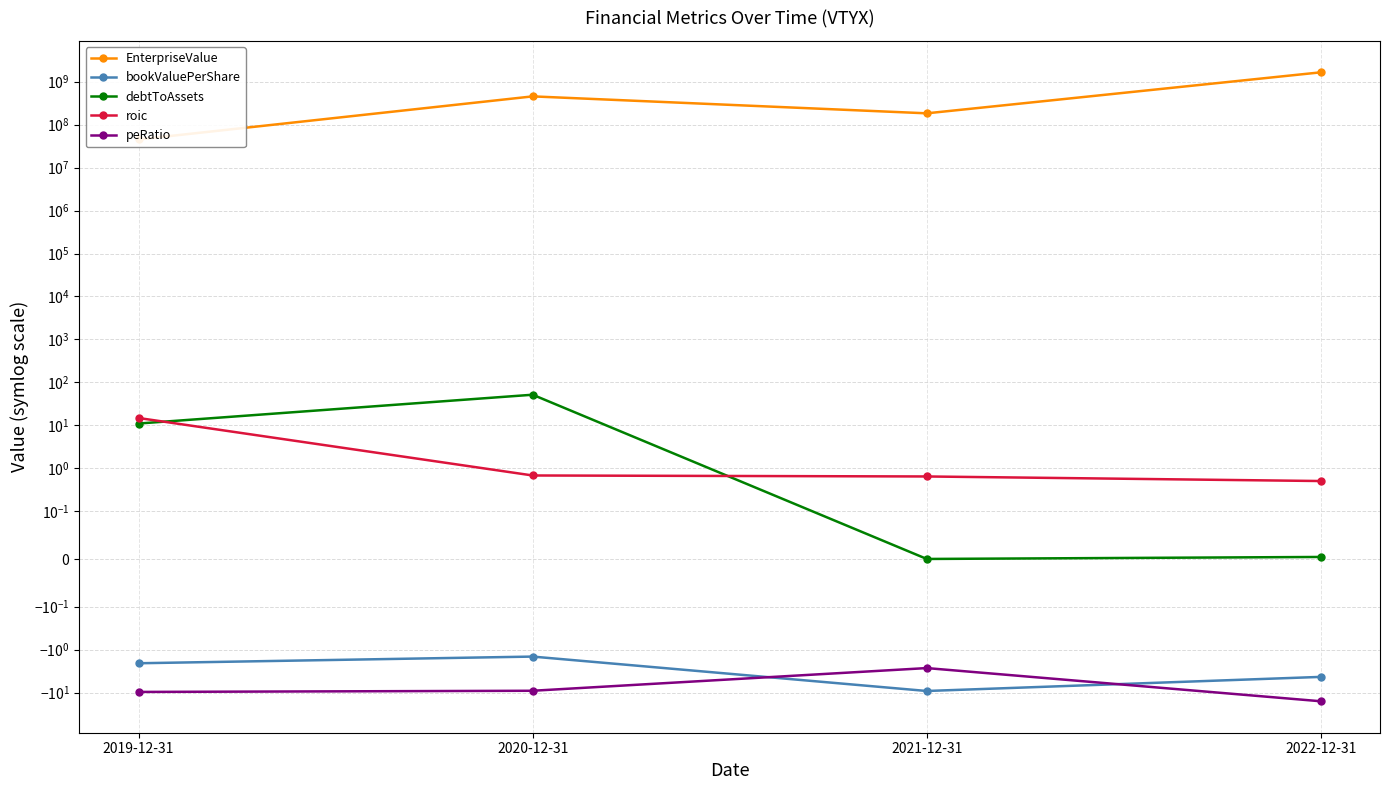

Is it true that peRatio equals -9.1 at 2020-12-31?

True